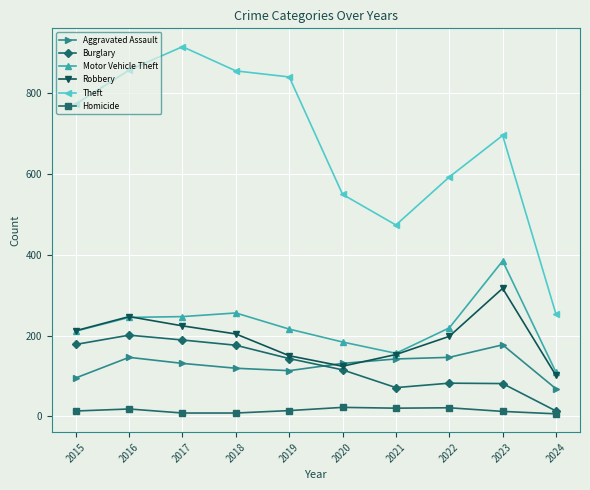

The Homicide series shows 13 at 2015. True or false?

True